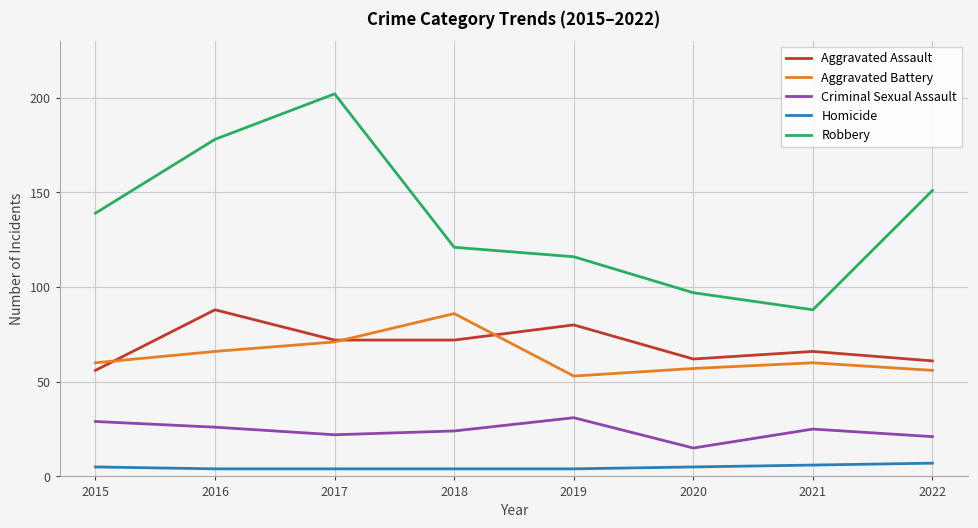

What is the difference between the second highest and minimum values in the Aggravated Battery series?

18